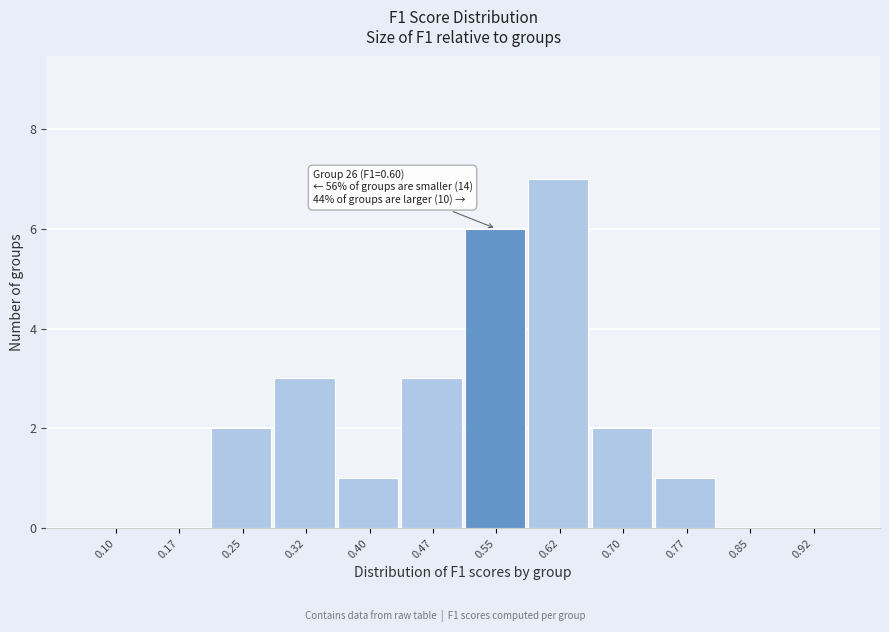

Reading right to left, list all the values displayed in this chart.

0.92=0	0.85=0	0.77=1	0.70=2	0.62=7	0.55=6	0.47=3	0.40=1	0.32=3	0.25=2	0.17=0	0.10=0